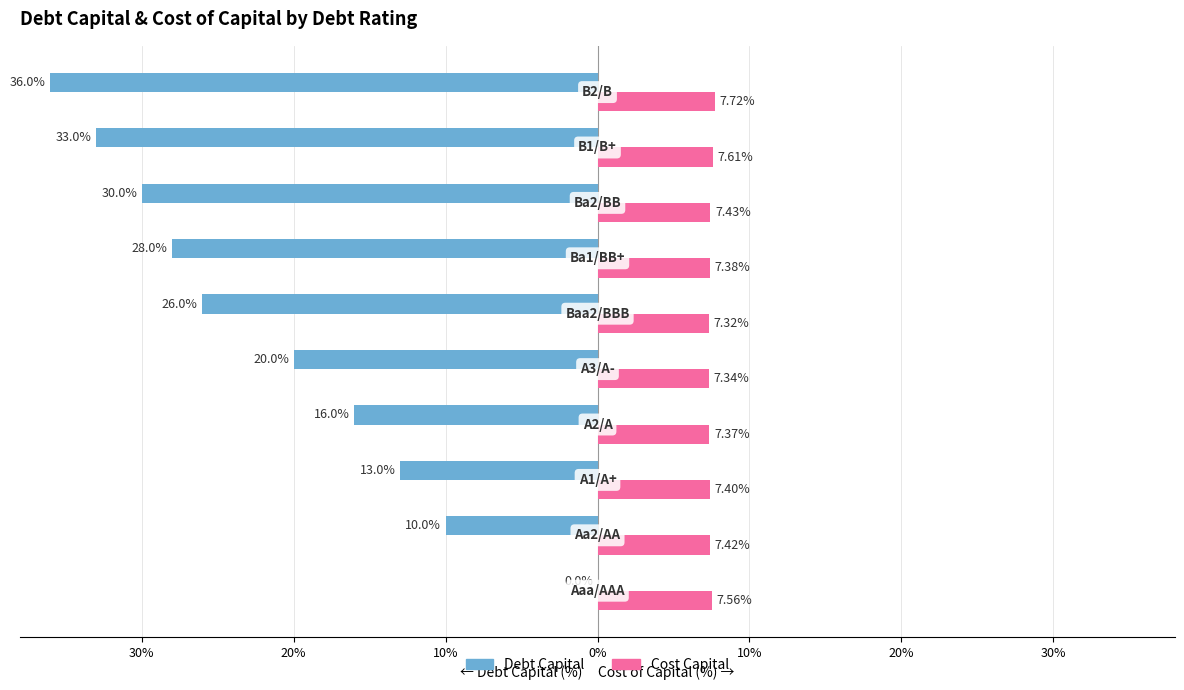

How many bars are there in total?

20